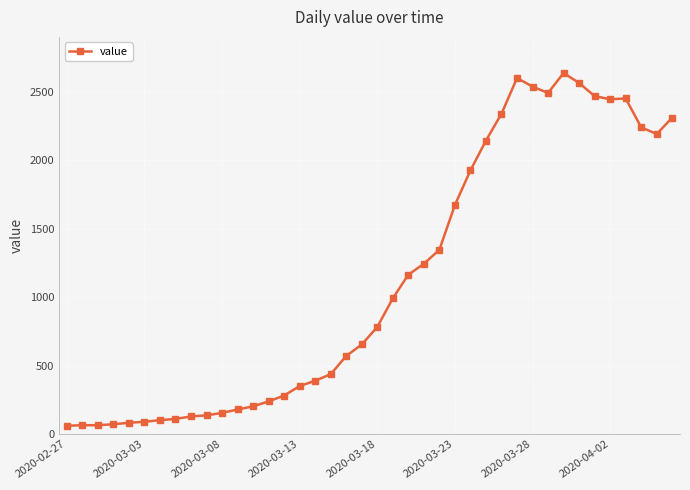

What is the minimum value shown in the chart?

61